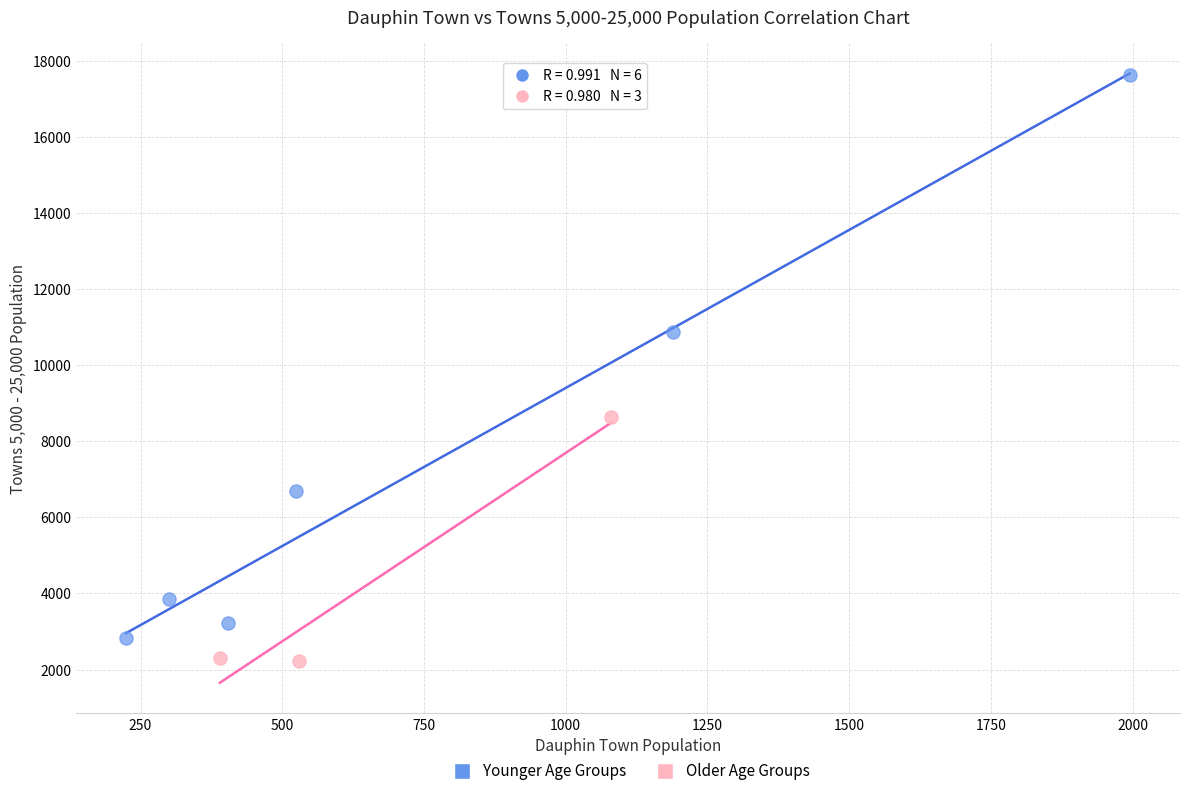

Which series has the widest spread of Y values?

Younger Age Groups